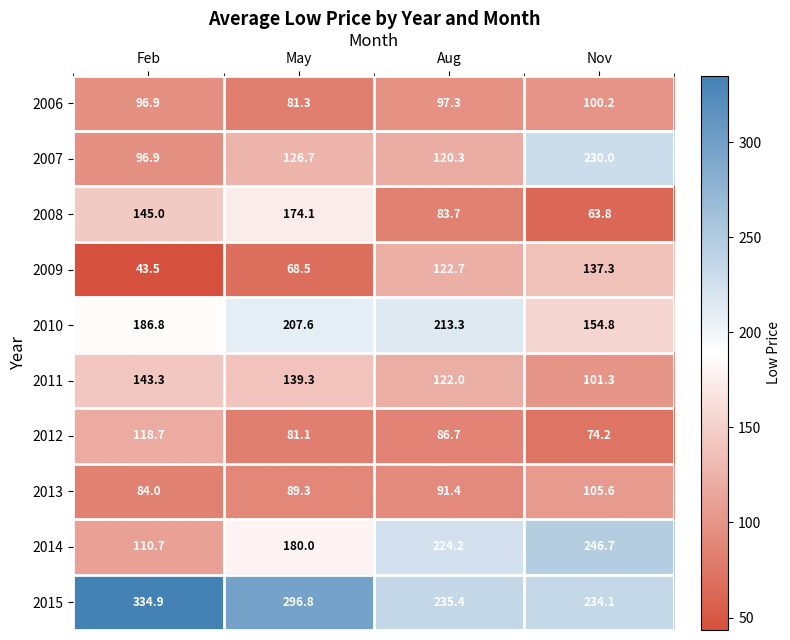

Which category has the highest value across all series?

Feb